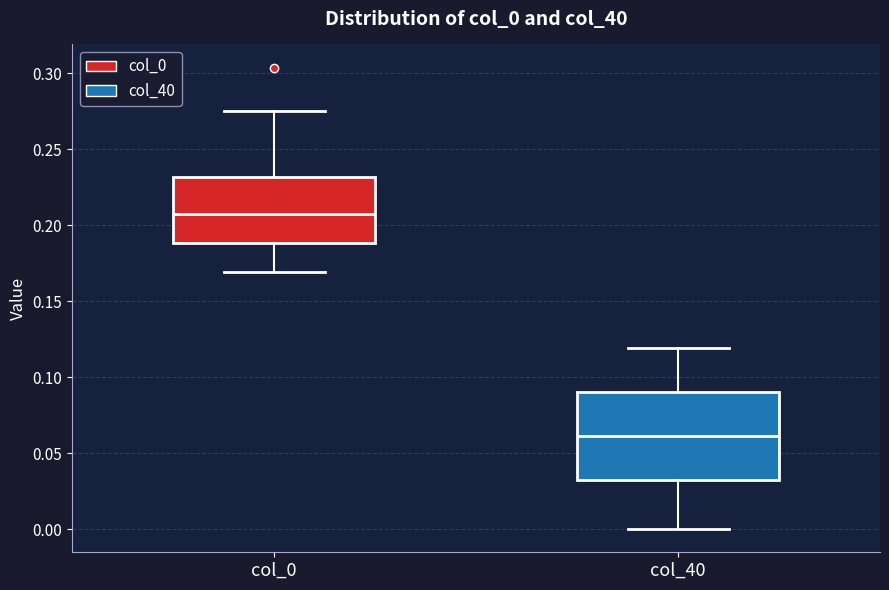

Reading left to right, transcribe this box plot: for each box, give where its median line is, the range the box spans, and where its two whiskers end, as read against the y-axis. The values are not printed on the chart, so give them approximately, as read against the axis.

col_0: median 0.210, box 0.190 to 0.230, whiskers 0.170 to 0.275
col_40: median 0.060, box 0.030 to 0.090, whiskers 0.000 to 0.120